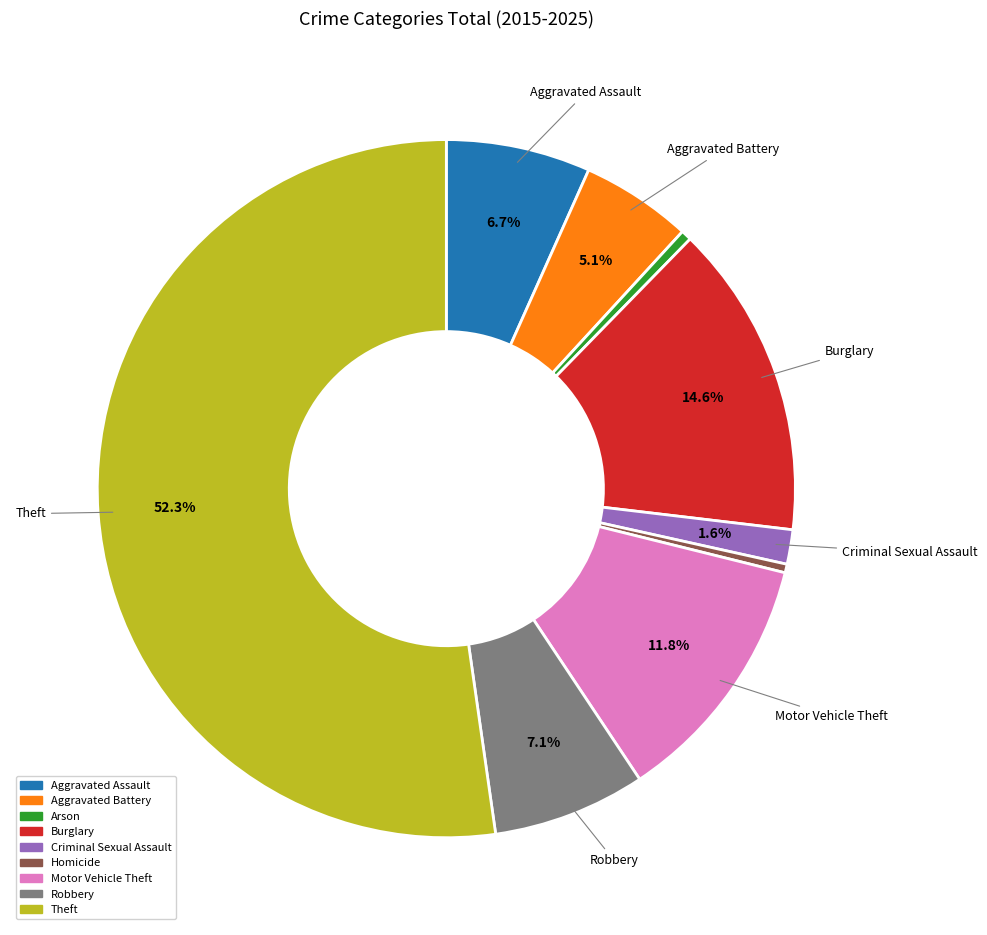

Which has a higher value, Criminal Sexual Assault or Robbery?

Robbery